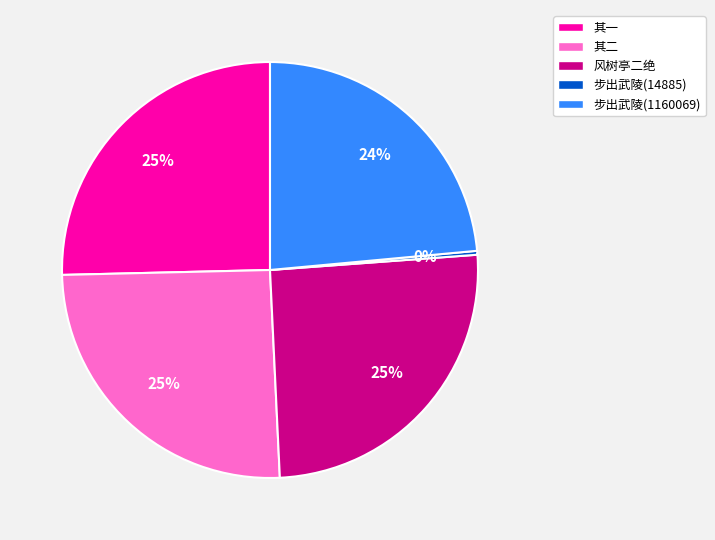

Which has a higher value, 步出武陵(14885) or 步出武陵(1160069)?

步出武陵(1160069)